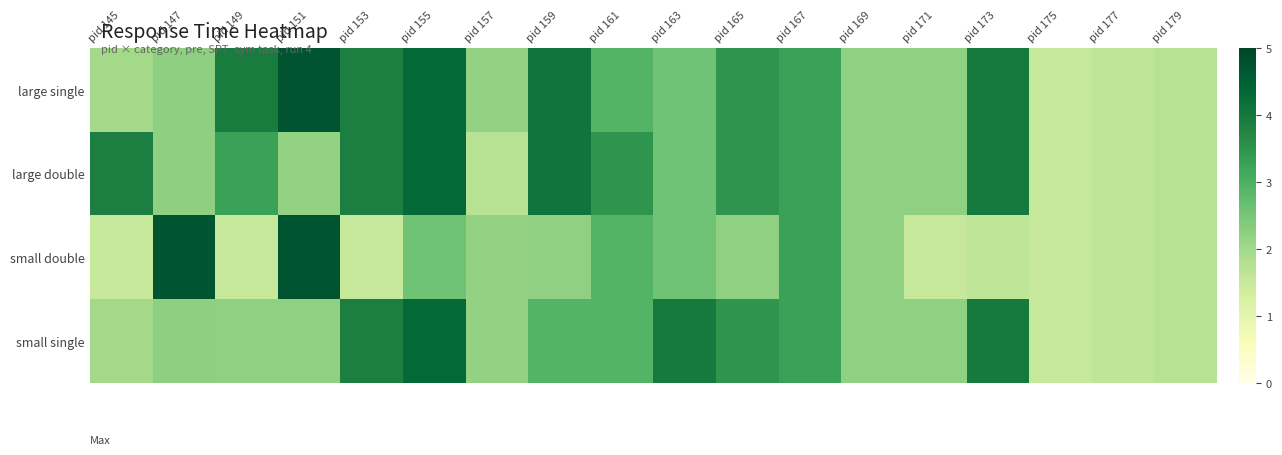

How many data points does each series have?

18